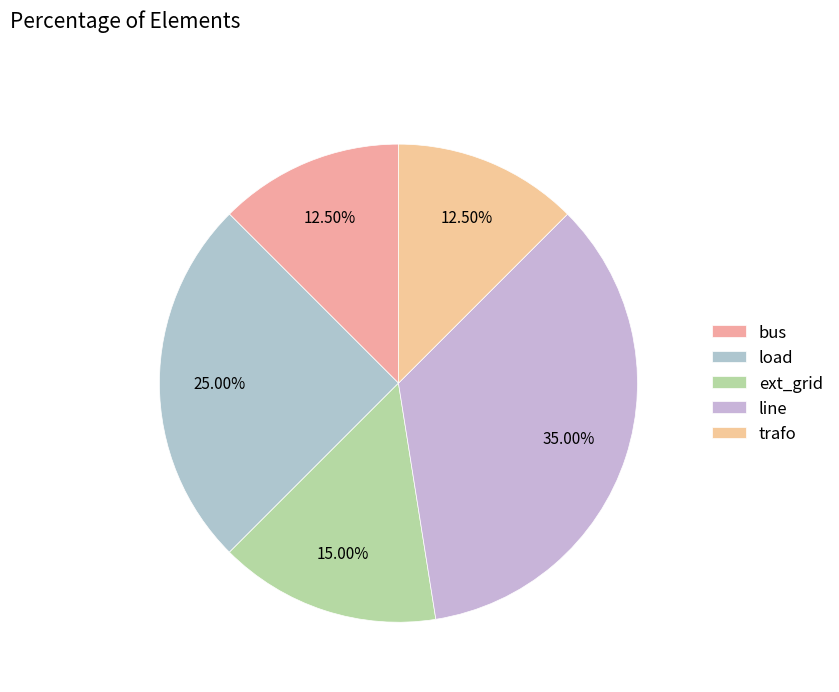

Count the number of slices in the pie.

5